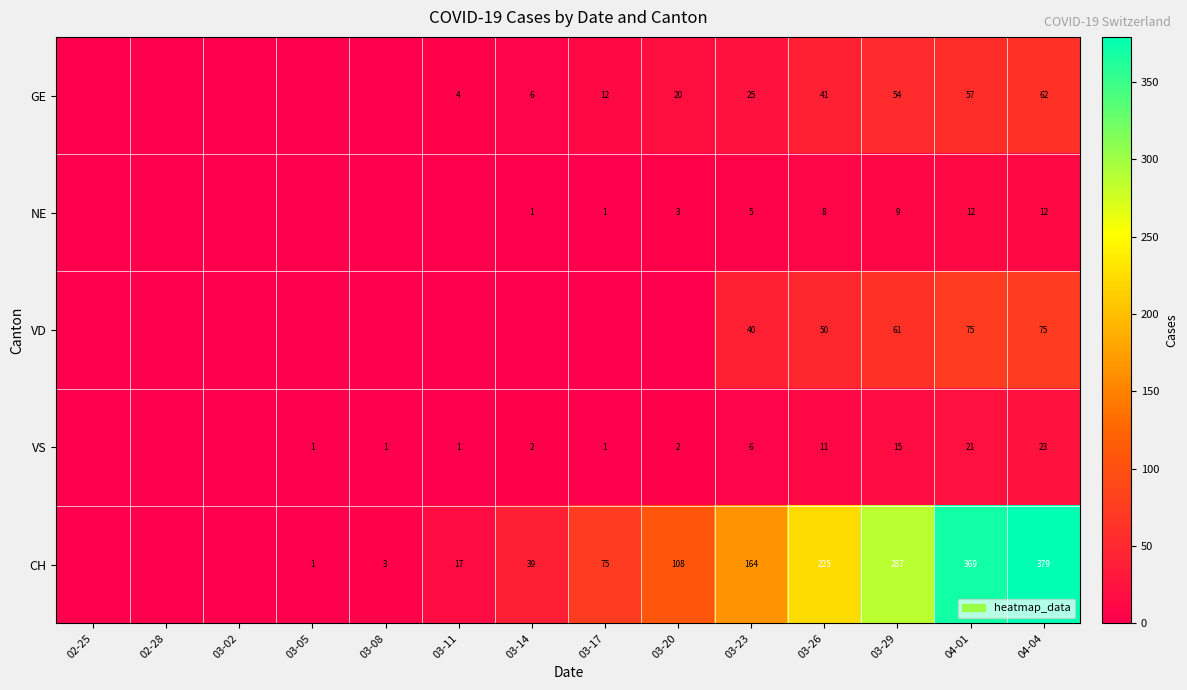

True or false: VD has a value of 18 at 04-01.

False